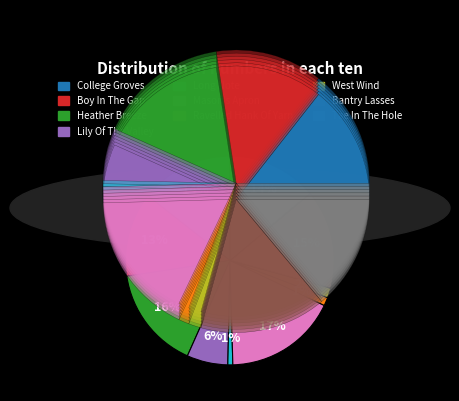

Is the sum of Ravelled Hank Of Yarn, The (4) and Lily Of The Valley (4) greater than half?

No